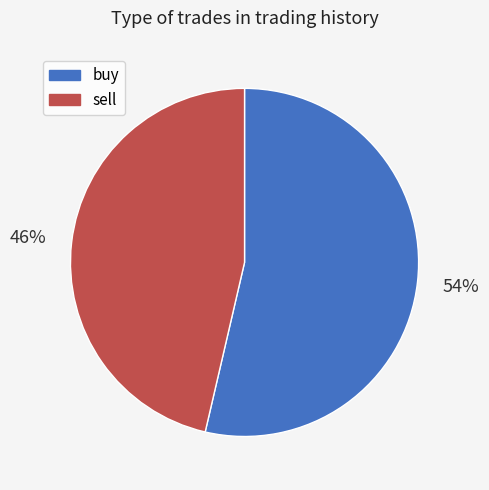

To the nearest percent, what portion does sell represent?

46%